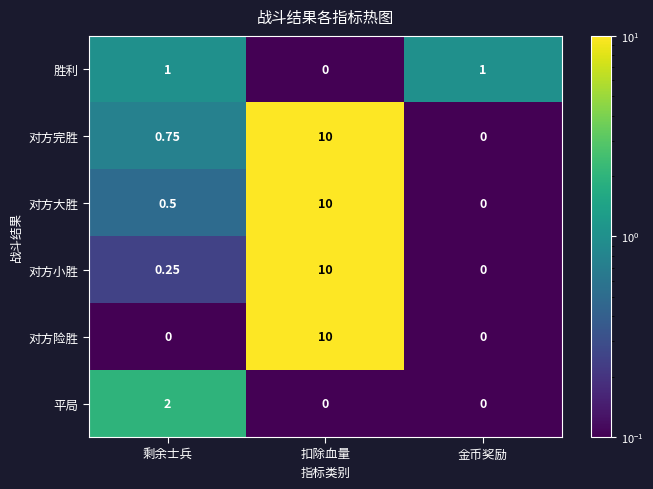

What is the difference between the highest and lowest values at 剩余士兵?

2.0